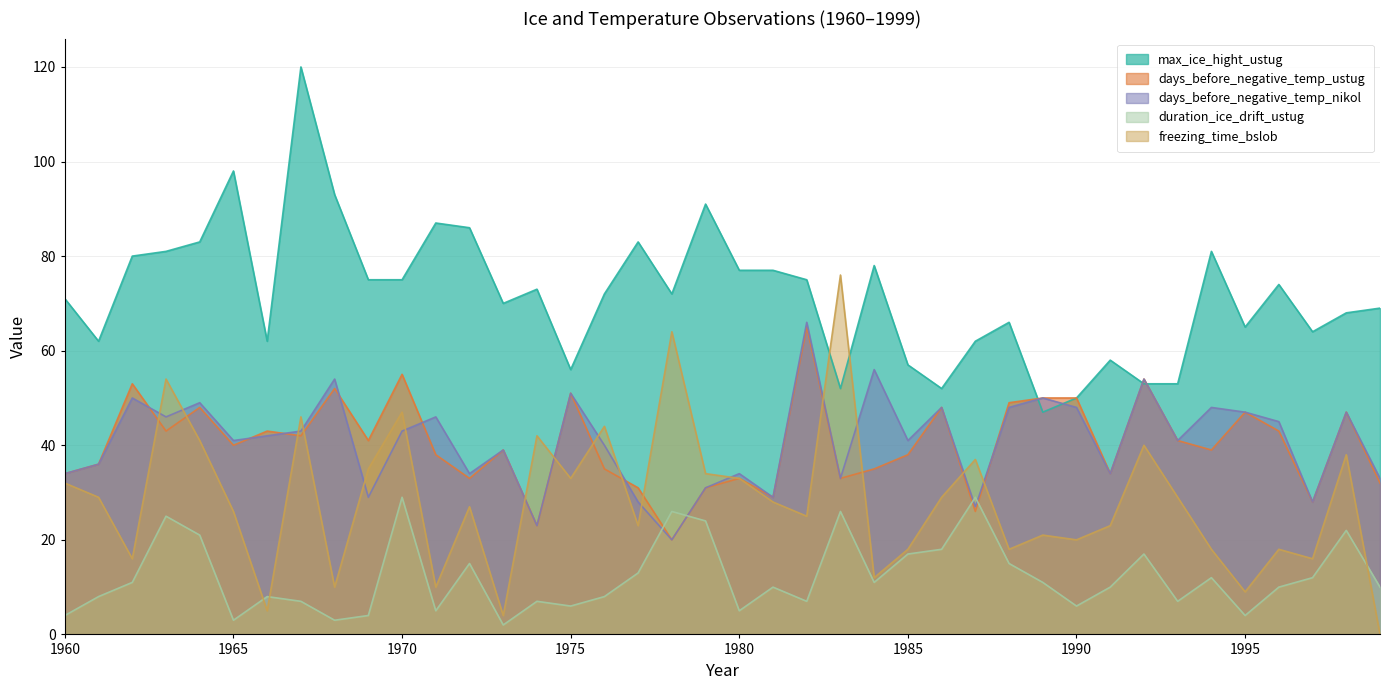

At which category does days_before_negative_temp_ustug reach its first local peak?

1962